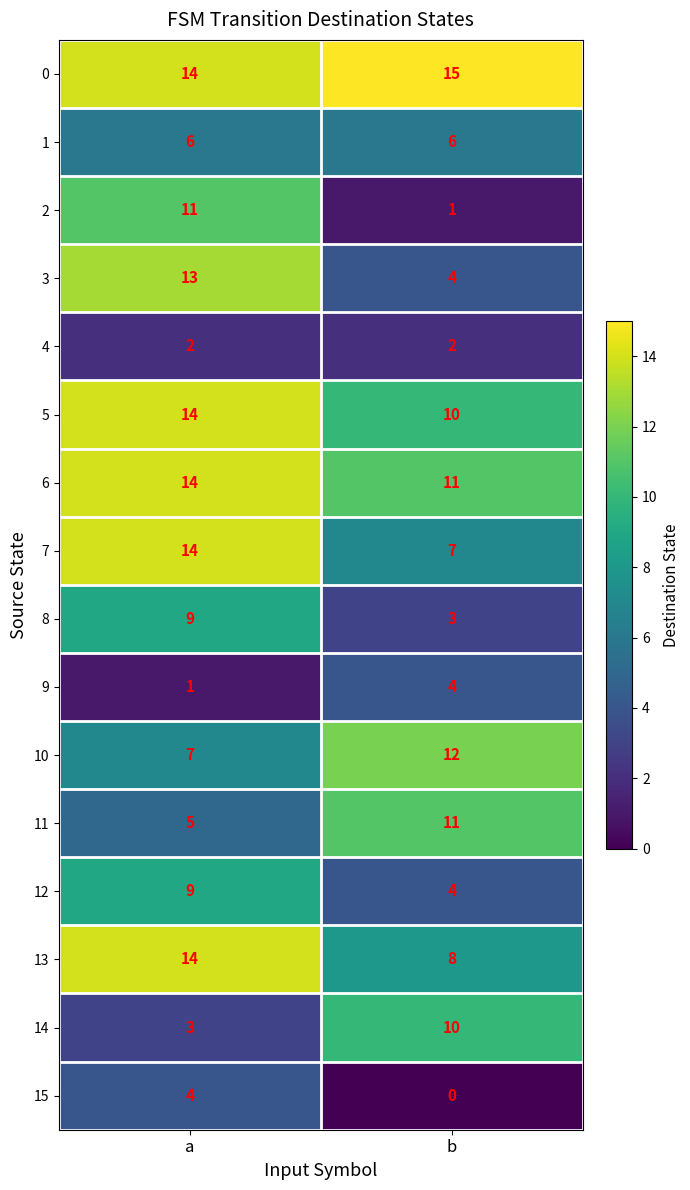

What is the maximum value shown in the chart?

15